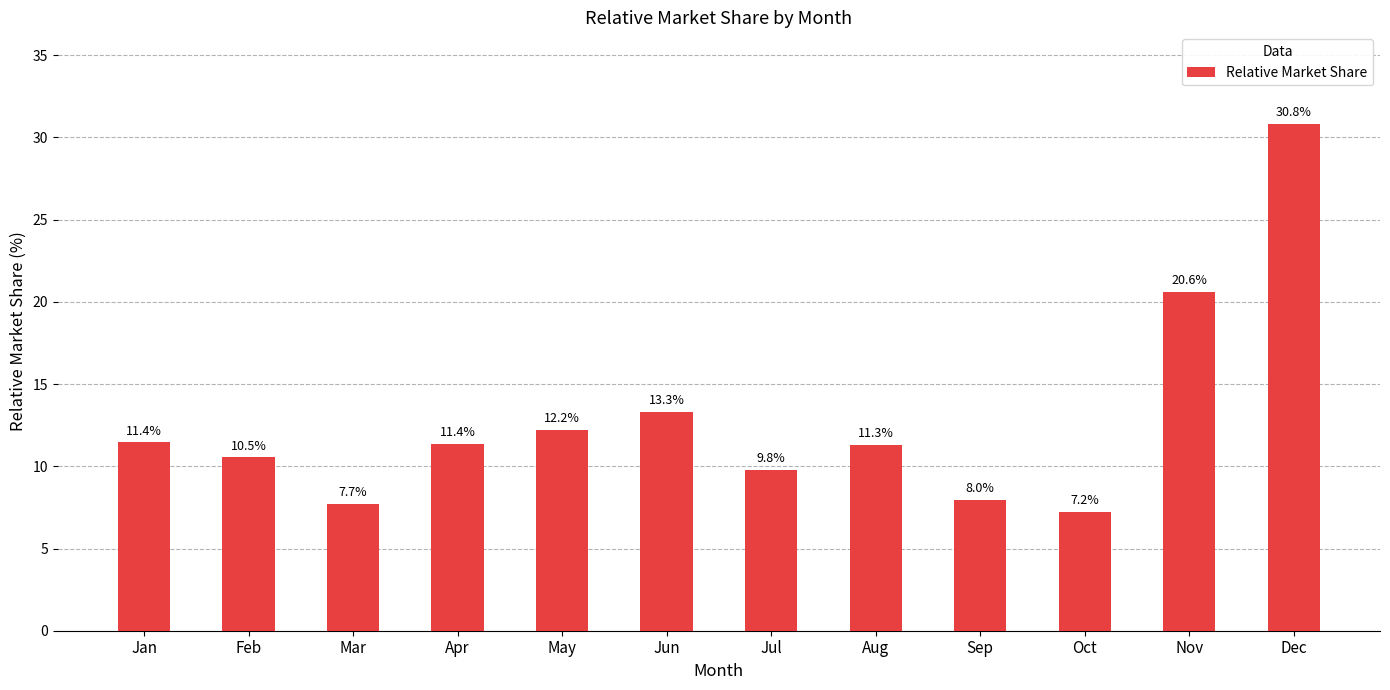

What is the maximum value shown in the chart?

30.8